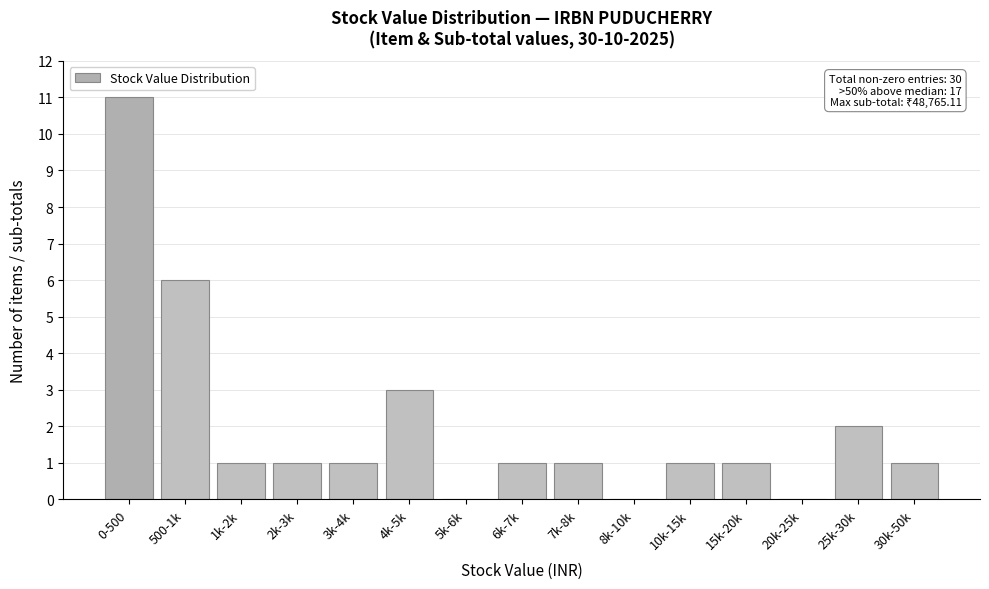

Reading right to left, what are all the values shown in this chart?

30k-50k=1	25k-30k=2	20k-25k=0	15k-20k=1	10k-15k=1	8k-10k=0	7k-8k=1	6k-7k=1	5k-6k=0	4k-5k=3	3k-4k=1	2k-3k=1	1k-2k=1	500-1k=6	0-500=11